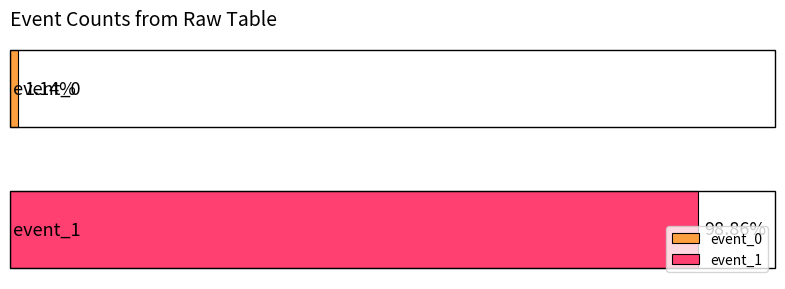

List the series in order of their peak value, highest first.

event_1, event_0